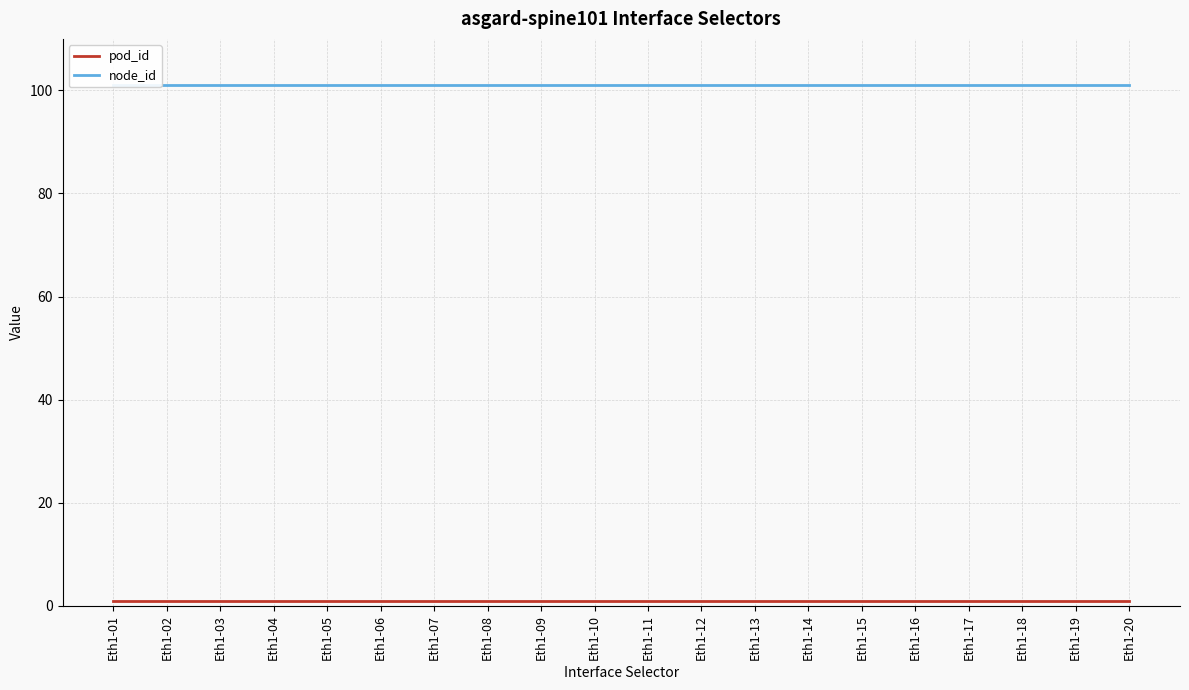

True or false: node_id and pod_id cross at least once.

False